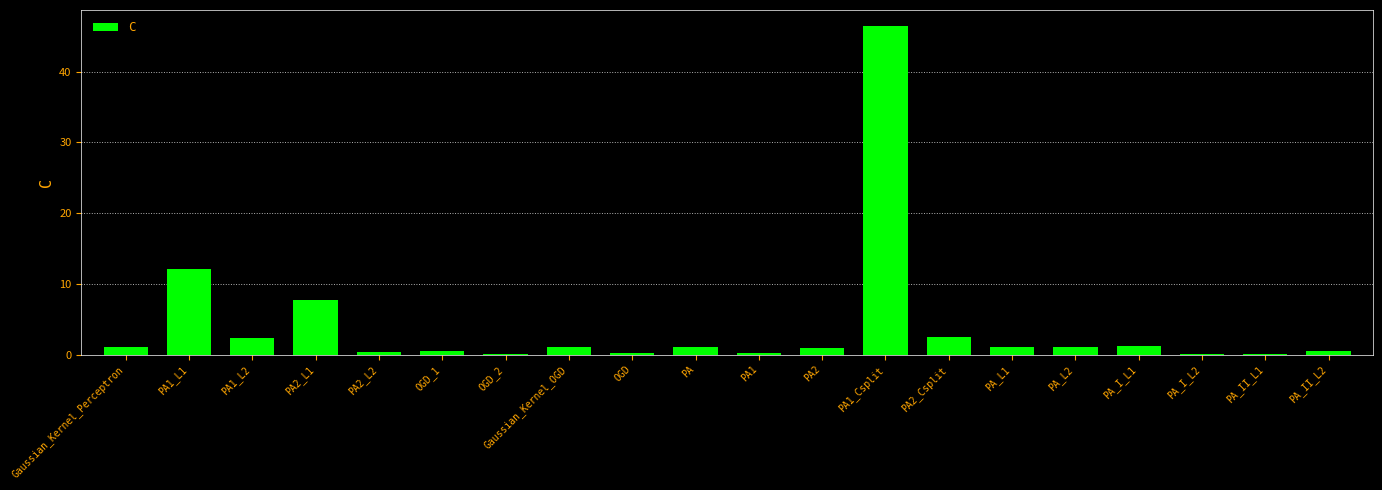

Count the number of categories in the chart.

20